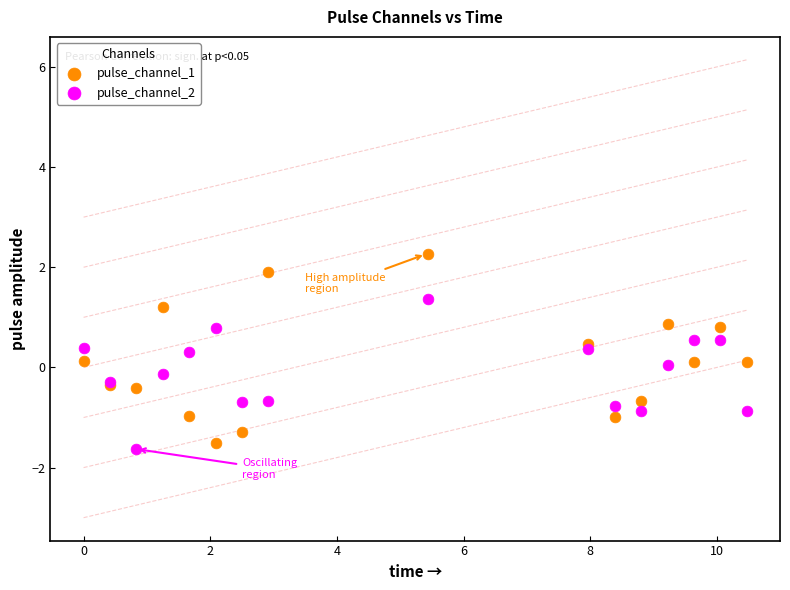

Which series contains the lowest Y value?

pulse_channel_2